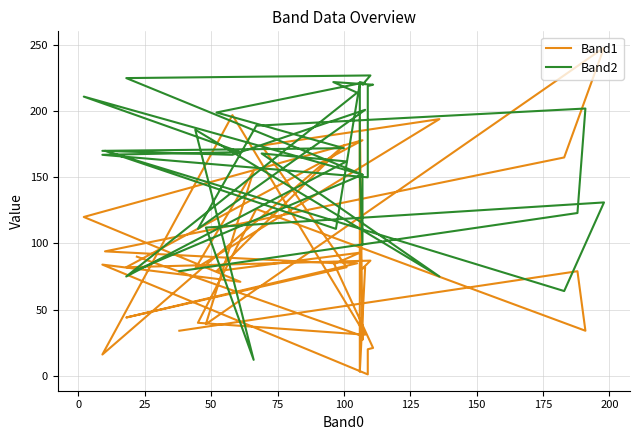

Is this an area chart (filled region under the line)?

No